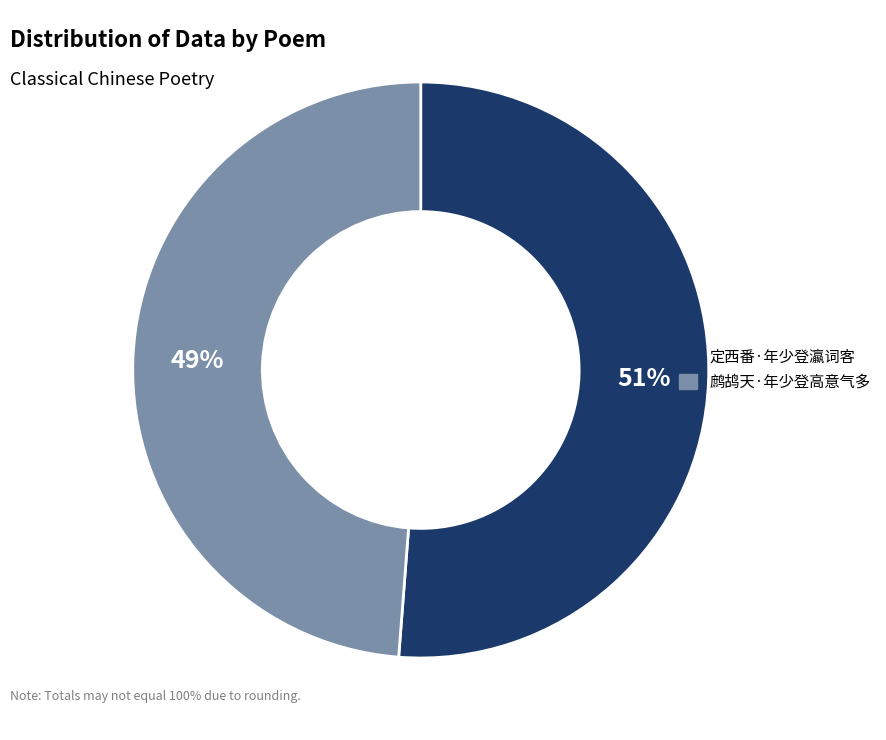

What percentage is the 鹧鸪天·年少登高意气多 slice, to the nearest percent?

49%